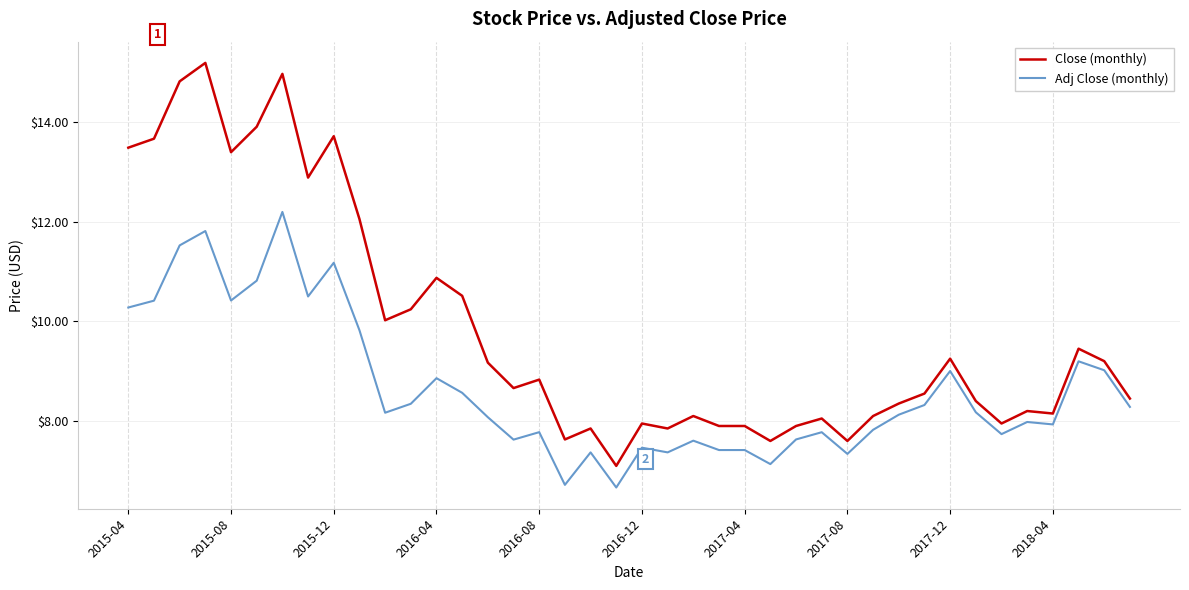

Which series has the largest total across all categories?

Close (monthly)